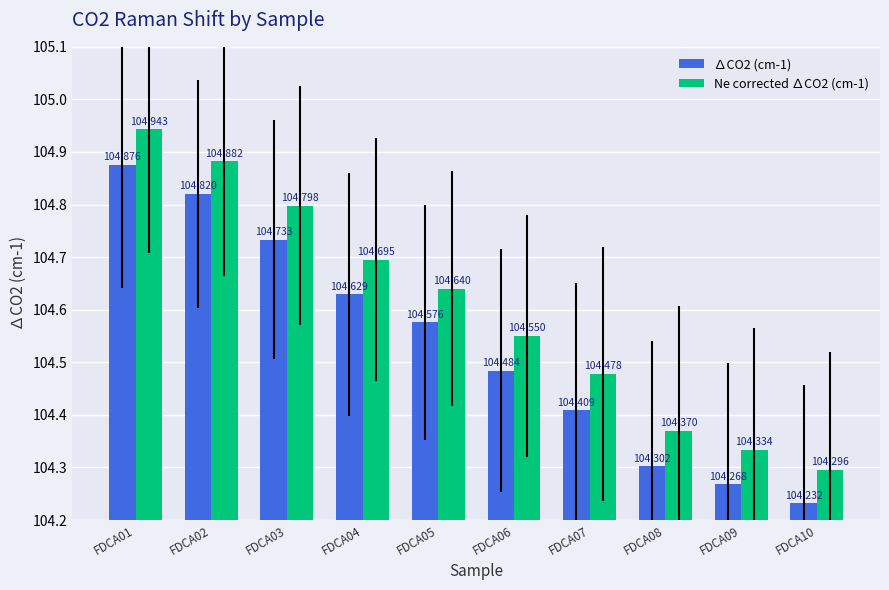

Are the bars horizontal?

No